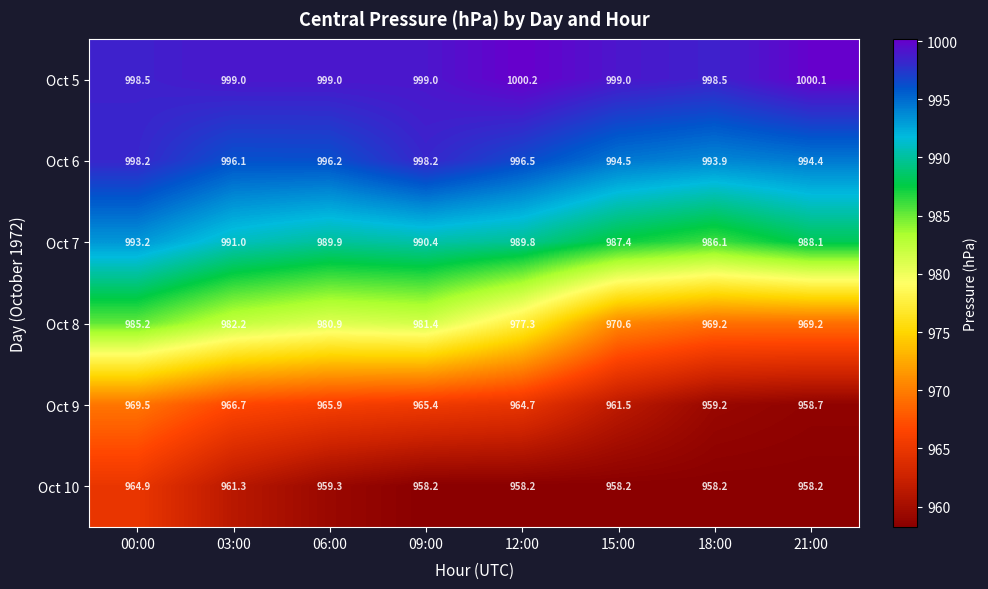

Where does the Oct 8 series first go above 980?

00:00